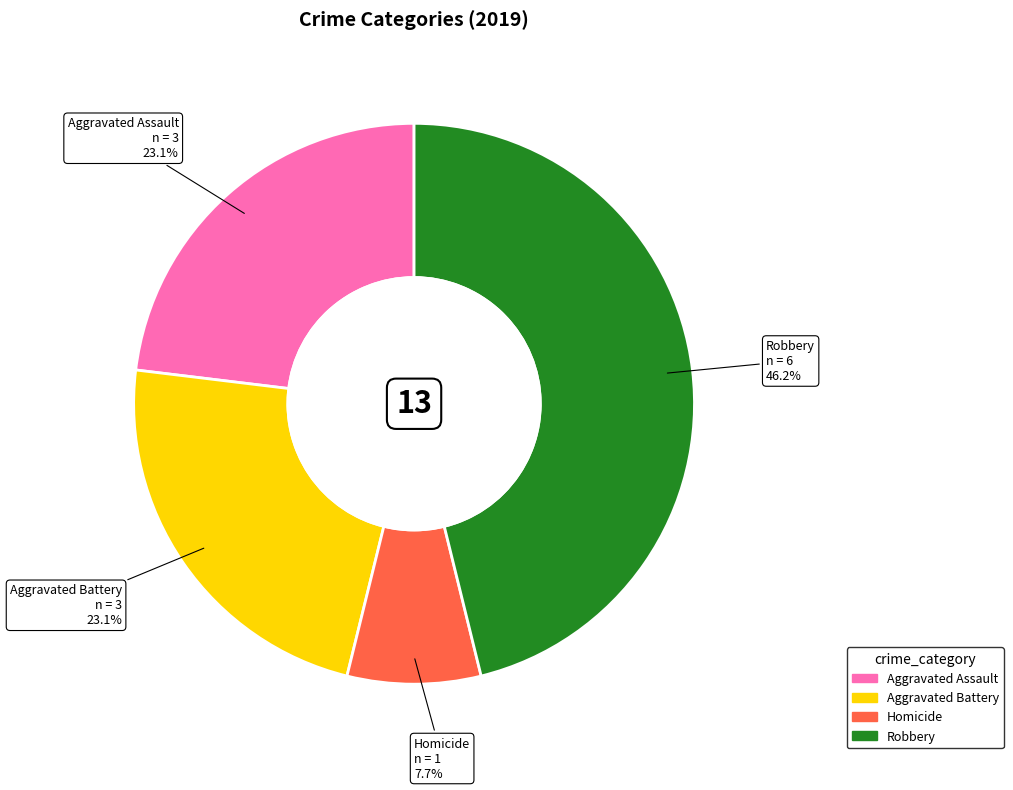

Is there any slice that represents more than half of the pie?

No